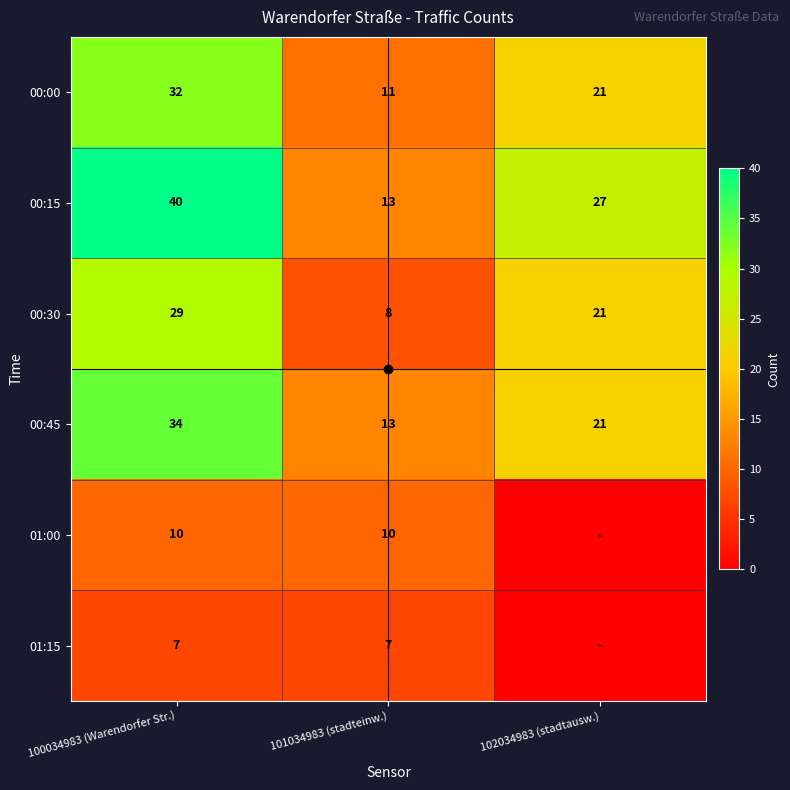

At which label is 00:00 closest to 21?

102034983 (stadtausw.)